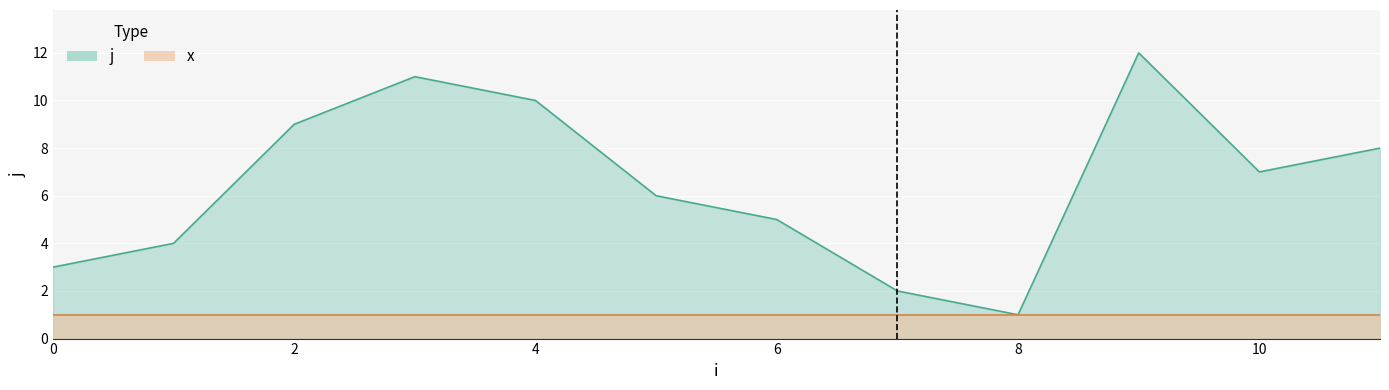

What is the approximate value at 10, to the nearest 5?

5